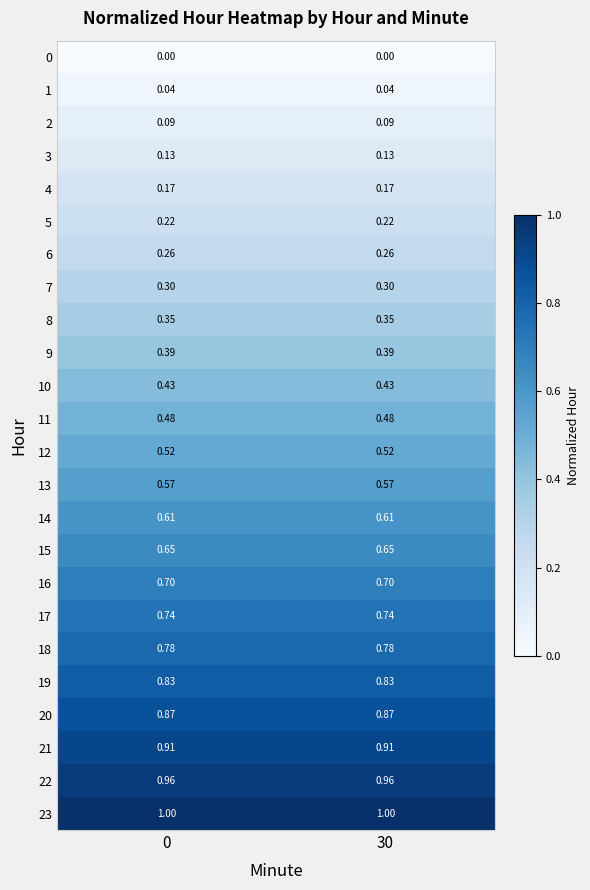

Is the value of 14 at 30 greater than the value of 10 at 0?

Yes